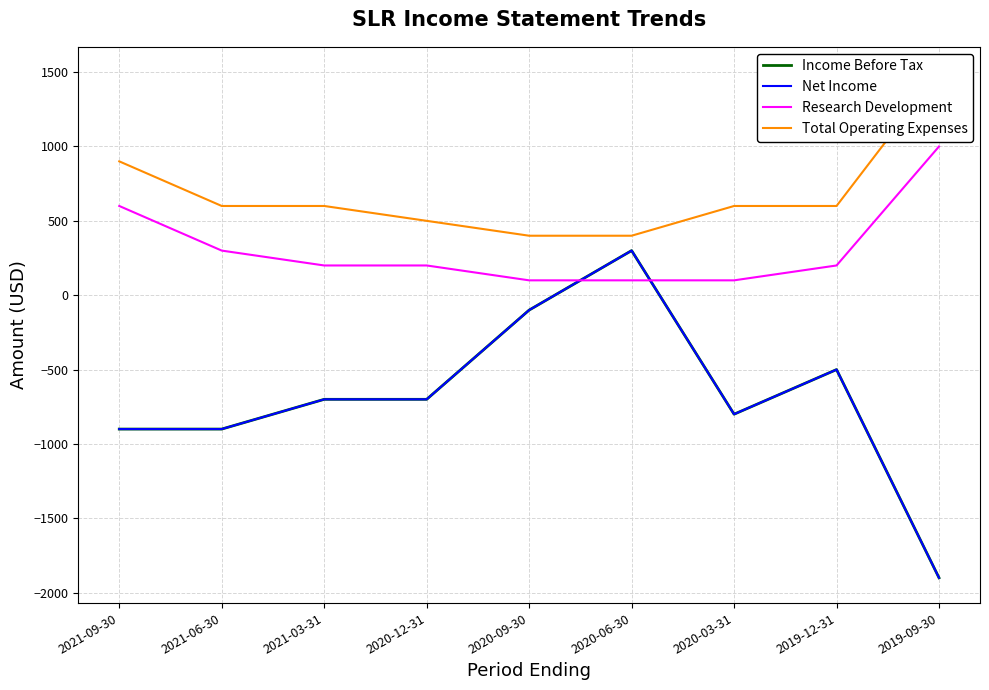

What is the spread (max minus min) of values at 2020-09-30?

500